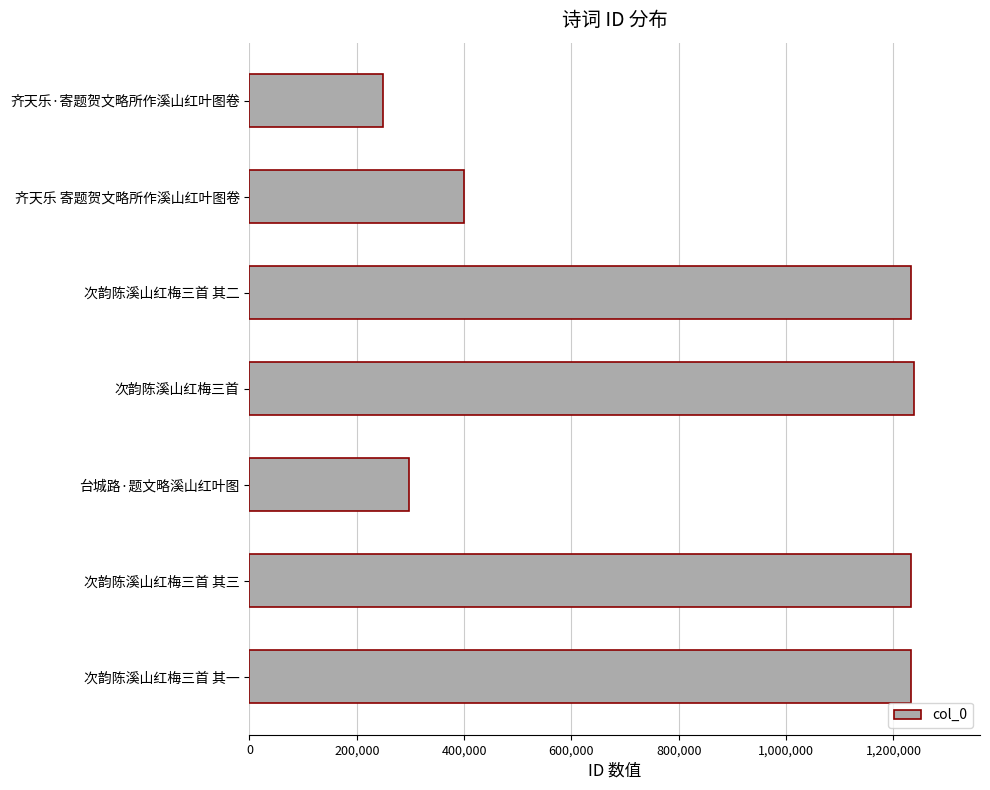

Which has a higher value, 台城路·题文略溪山红叶图 or 齐天乐 寄题贺文略所作溪山红叶图卷?

齐天乐 寄题贺文略所作溪山红叶图卷